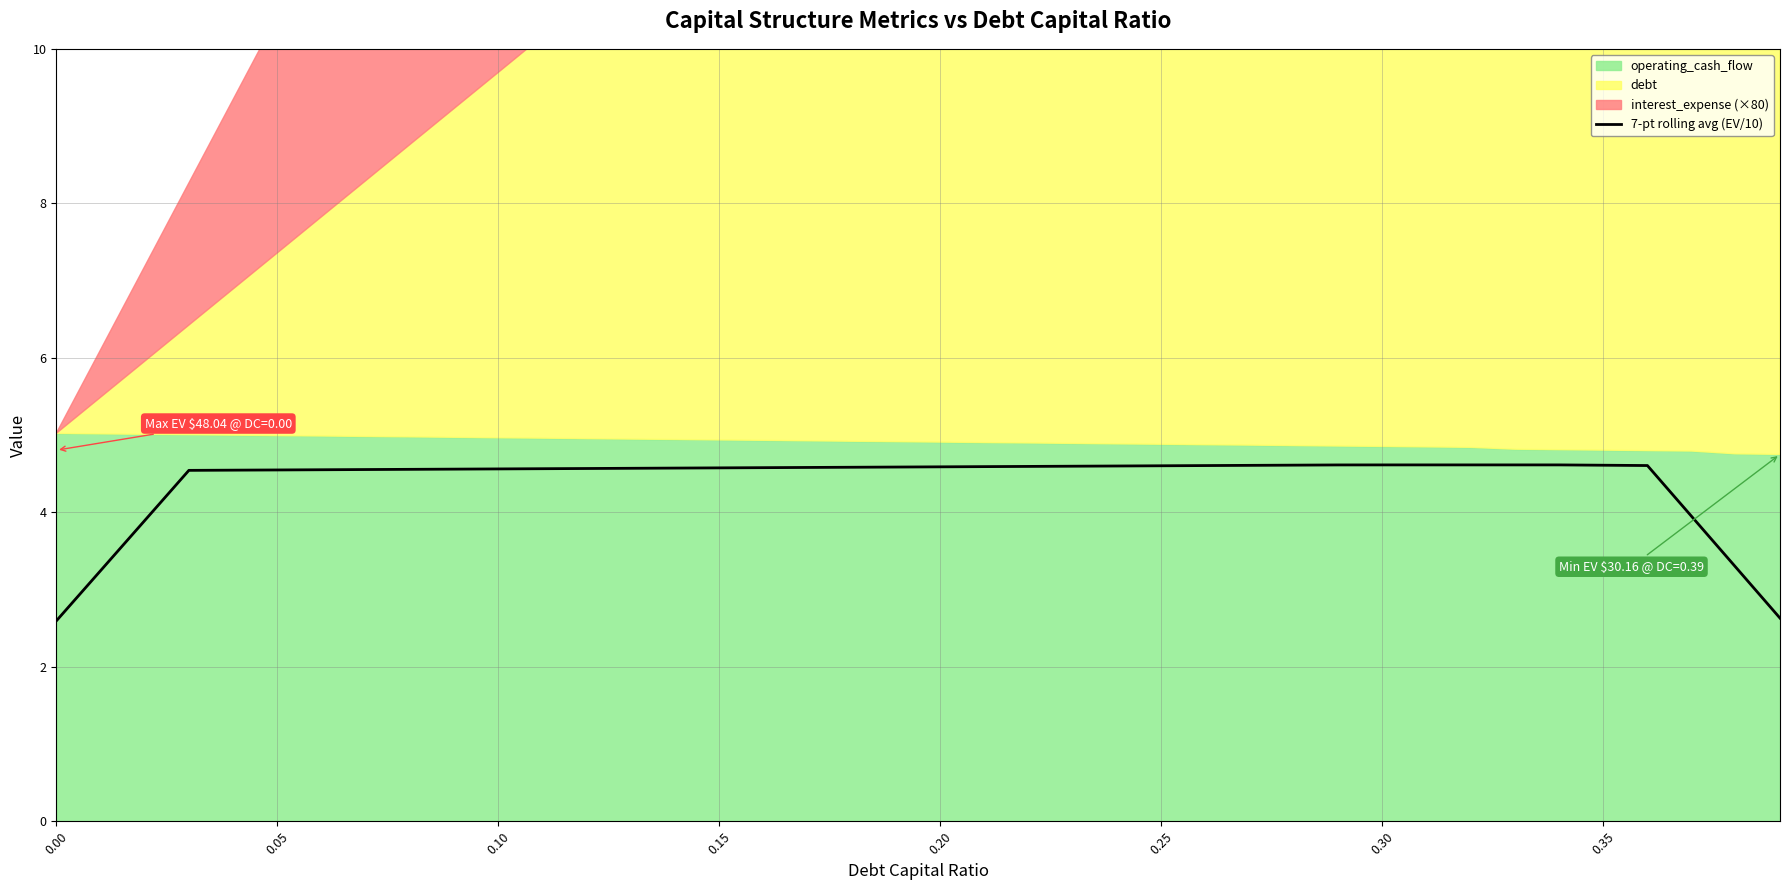

What is the greatest value displayed?

4.6